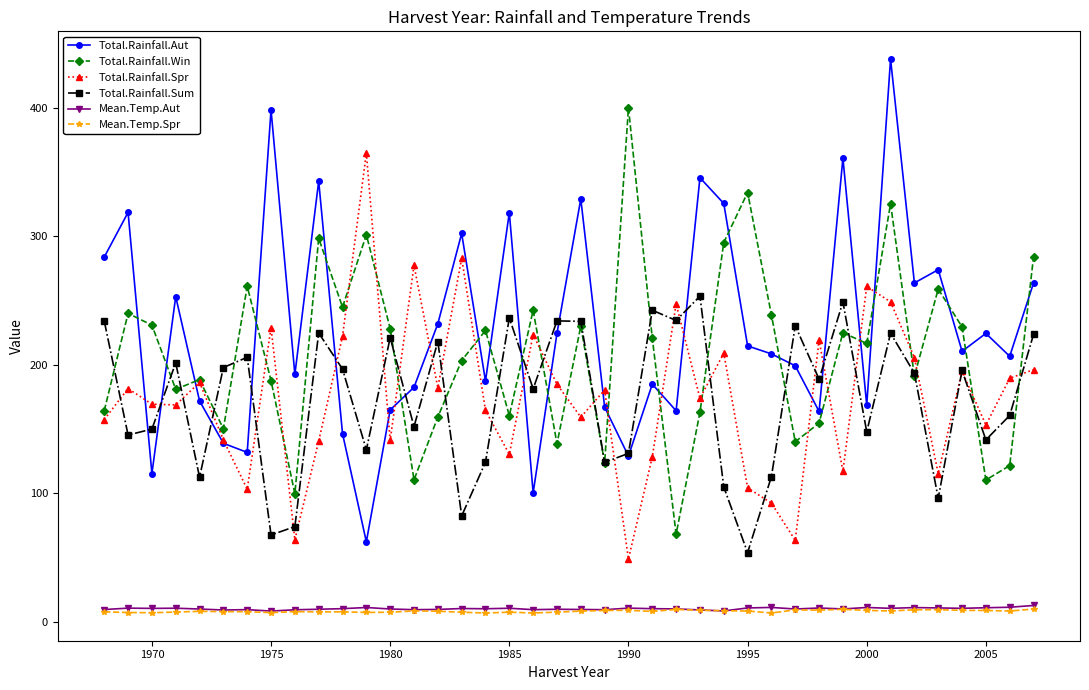

What is the highest value of the Total.Rainfall.Sum series?

253.4